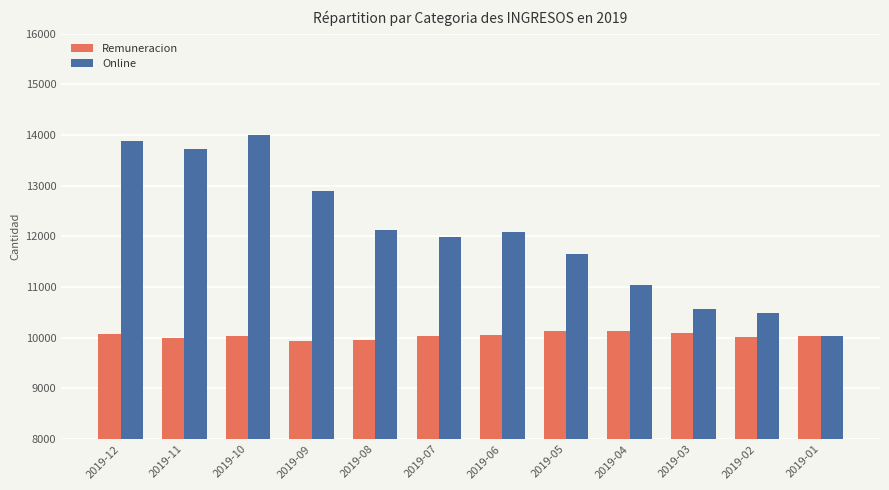

What is the minimum value for Remuneracion?

9931